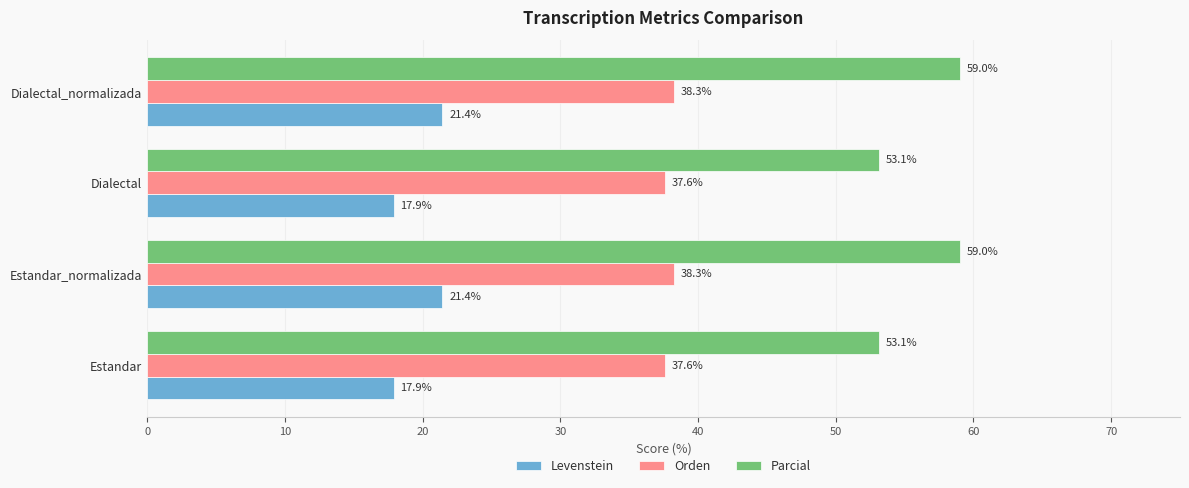

Which series has the largest range (max minus min)?

Parcial